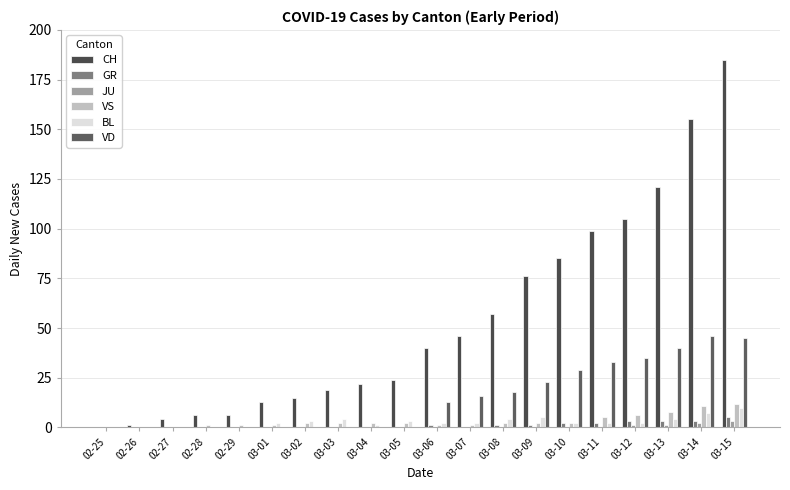

What is the approximate value of GR at 03-08?

1